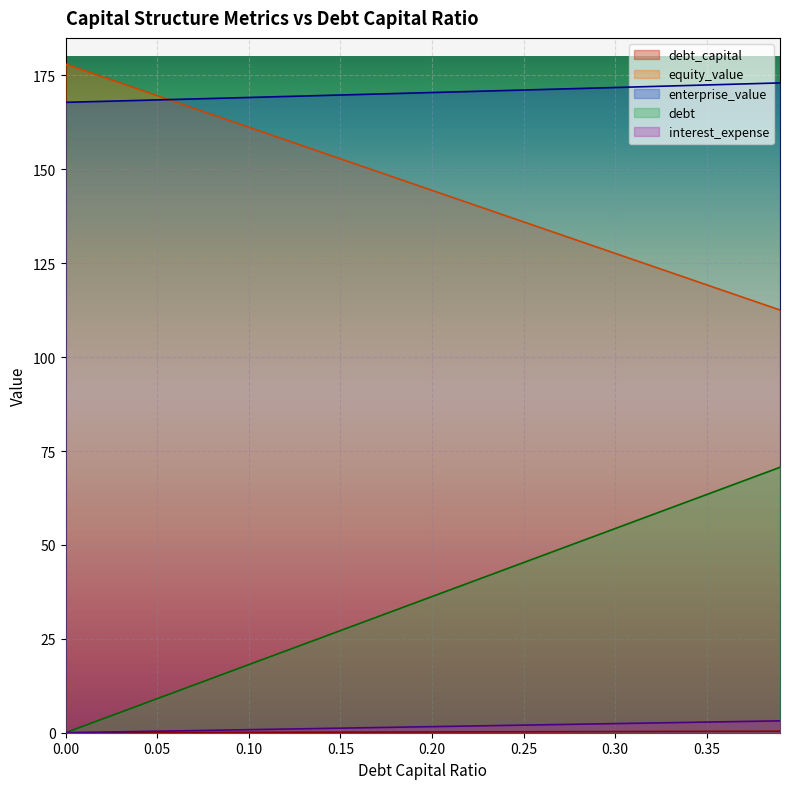

Does the chart display data point markers on the line(s)?

No